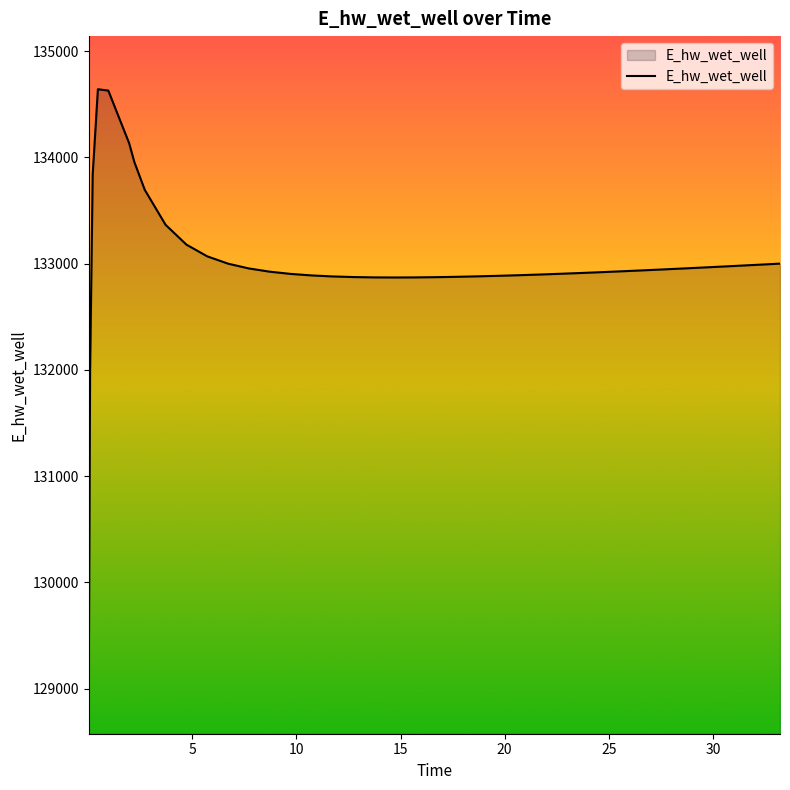

How many distinct data groups are displayed?

1